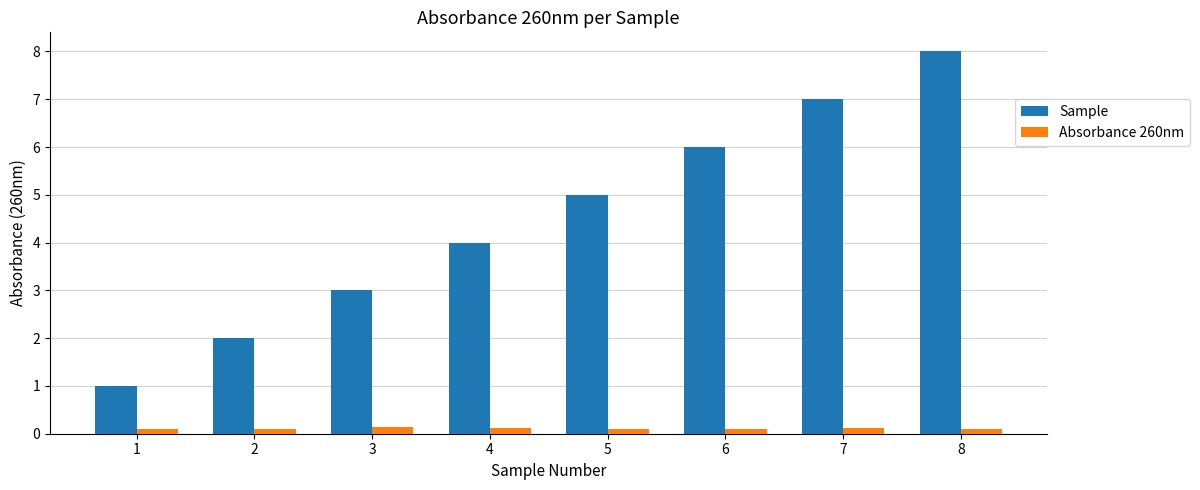

What is the difference between the highest and lowest values at 3?

2.9